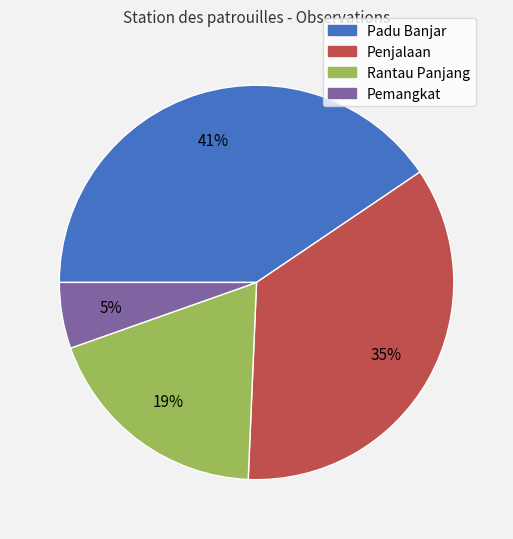

To the nearest percent, what portion does Penjalaan represent?

35%